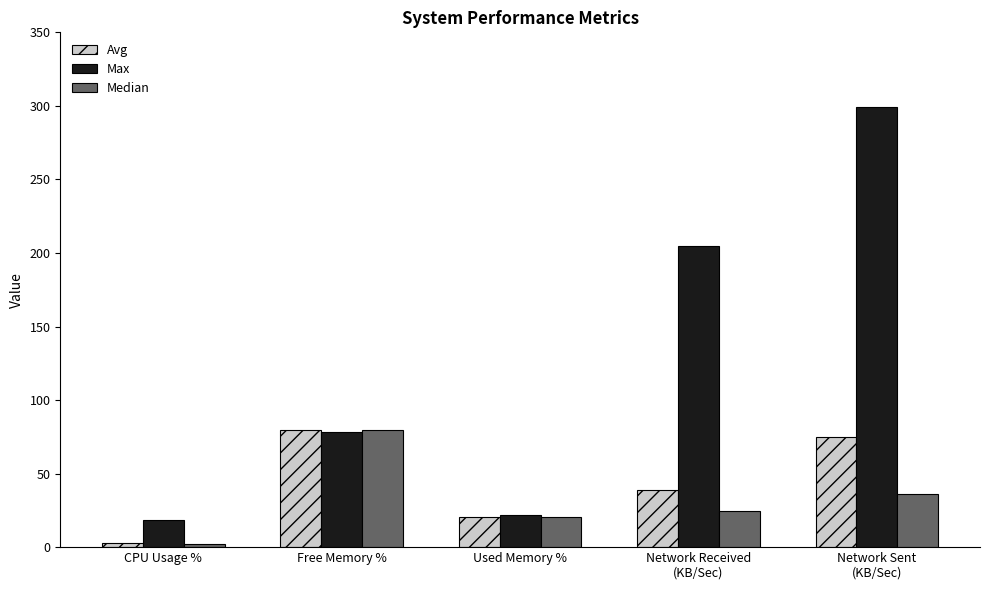

Which label corresponds to the largest value in the chart?

Network Sent
(KB/Sec)